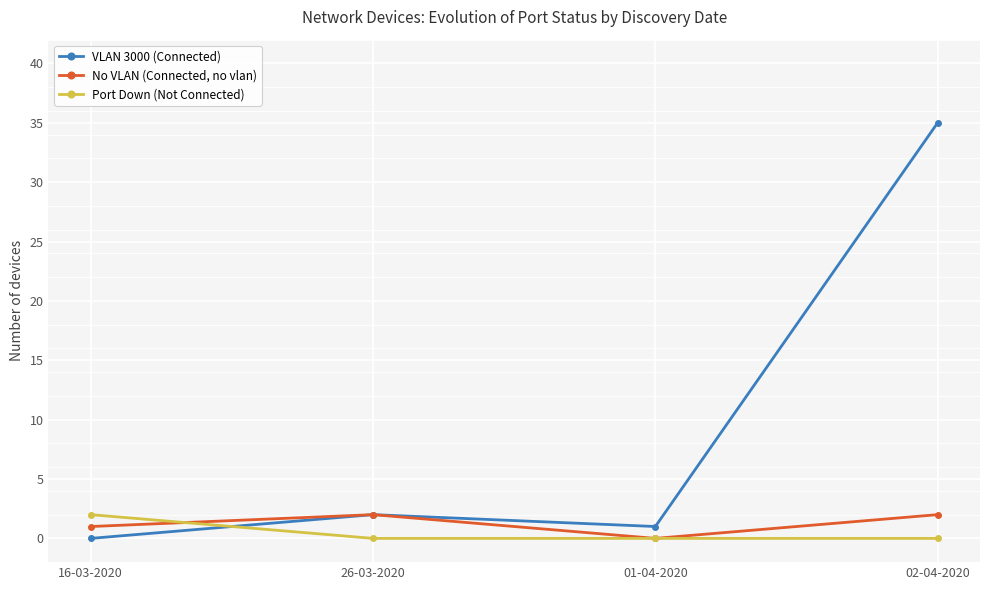

Where is VLAN 3000 (Connected) nearest to the value 17?

26-03-2020